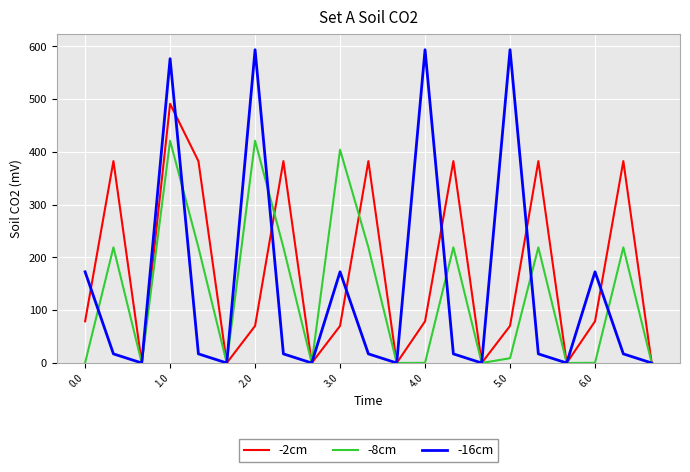

Which series has the largest range (max minus min)?

-16cm